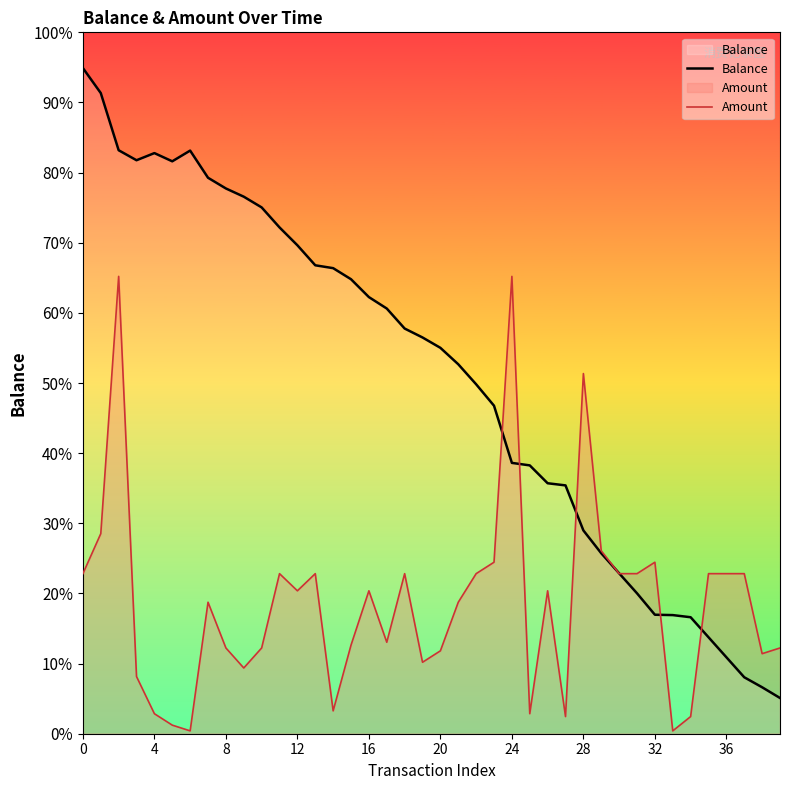

After their last crossing, which series has the higher values: Amount or Balance?

Amount